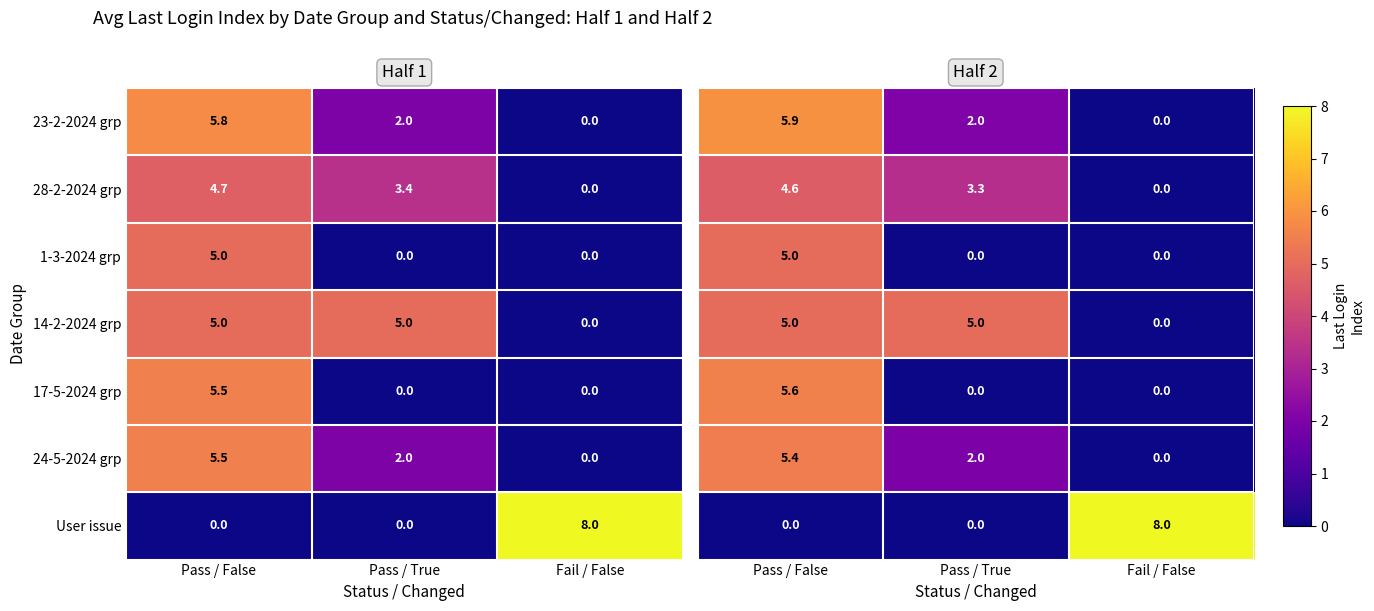

The value of 24-5-2024 grp at Pass / True is 2.9. True or false?

False